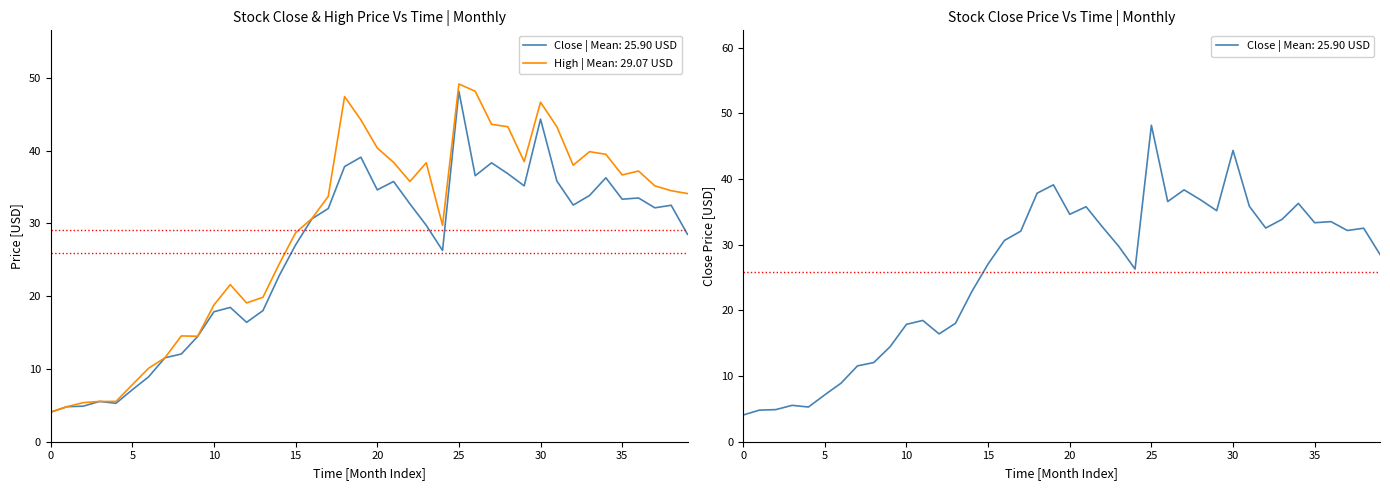

True or false: High and Close intersect in this chart.

False